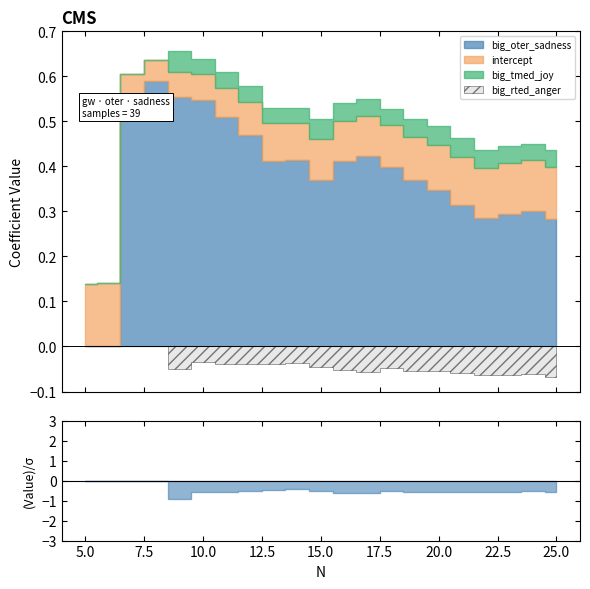

At 21, list the series in order from smallest to largest.

big_rted_anger, big_tmed_joy, intercept, big_oter_sadness